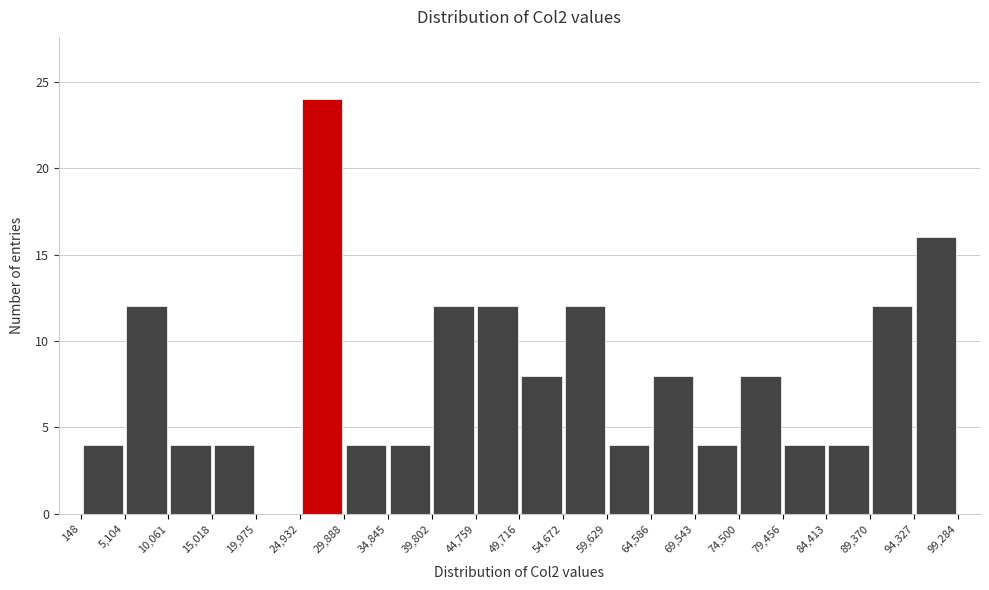

Reading left to right, transcribe this chart: for each bar, give the range it covers on the x-axis and its height. The values are not printed on the chart, so give them approximately, as read against the axis.

148 to 5,104: 4
5,104 to 10,061: 12
10,061 to 15,018: 4
15,018 to 19,975: 4
19,975 to 24,932: 0
24,932 to 29,888: 24
29,888 to 34,845: 4
34,845 to 39,802: 4
39,802 to 44,759: 12
44,759 to 49,716: 12
49,716 to 54,672: 8
54,672 to 59,629: 12
59,629 to 64,586: 4
64,586 to 69,543: 8
69,543 to 74,500: 4
74,500 to 79,456: 8
79,456 to 84,413: 4
84,413 to 89,370: 4
89,370 to 94,327: 12
94,327 to 99,284: 16